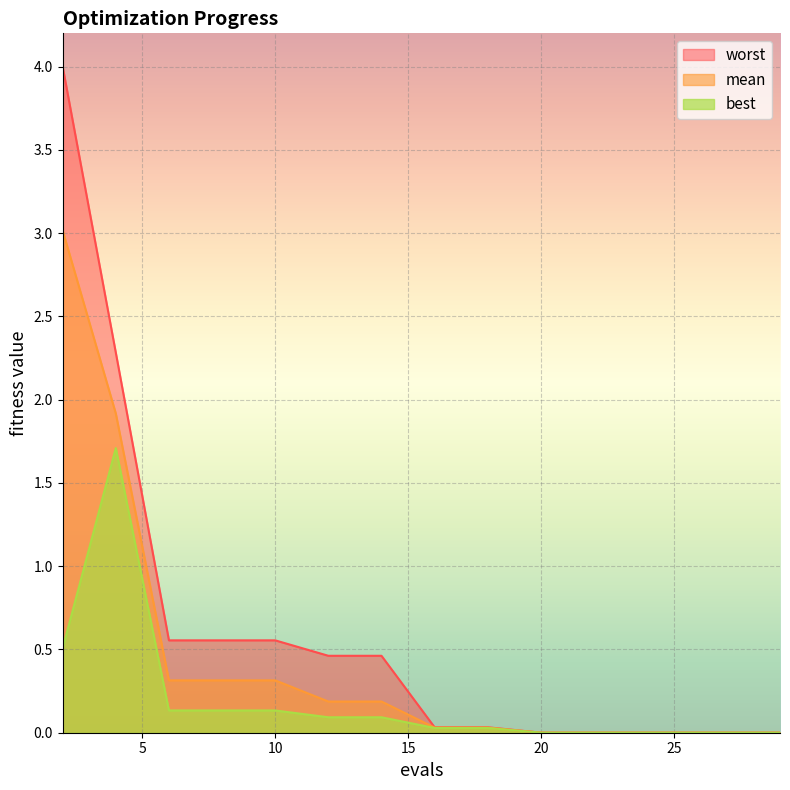

Count the number of categories in the chart.

15